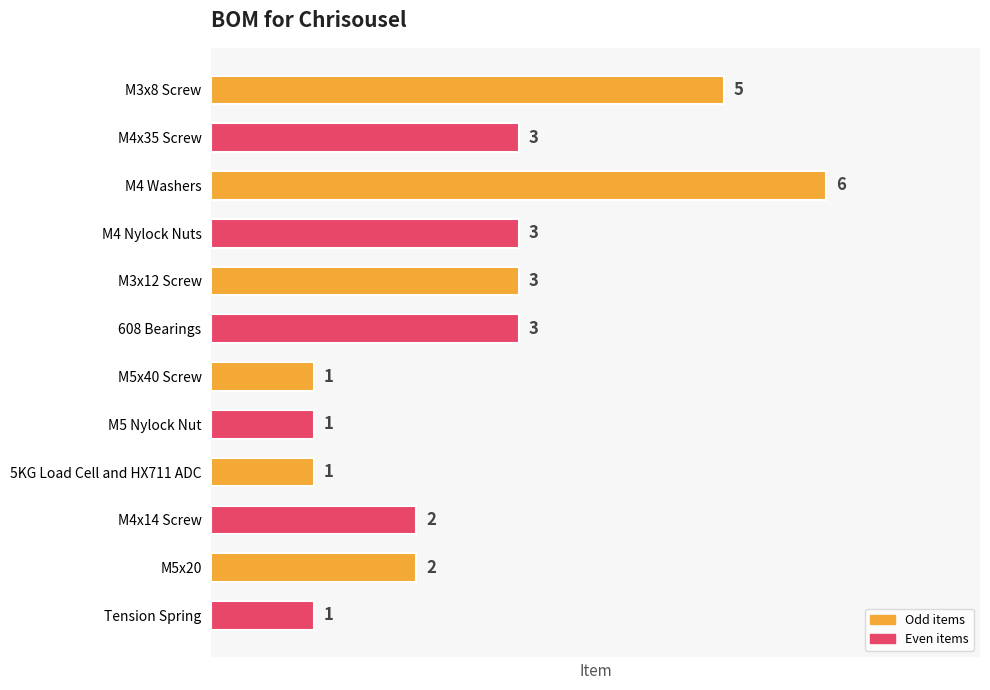

What is the sum of all values?

31